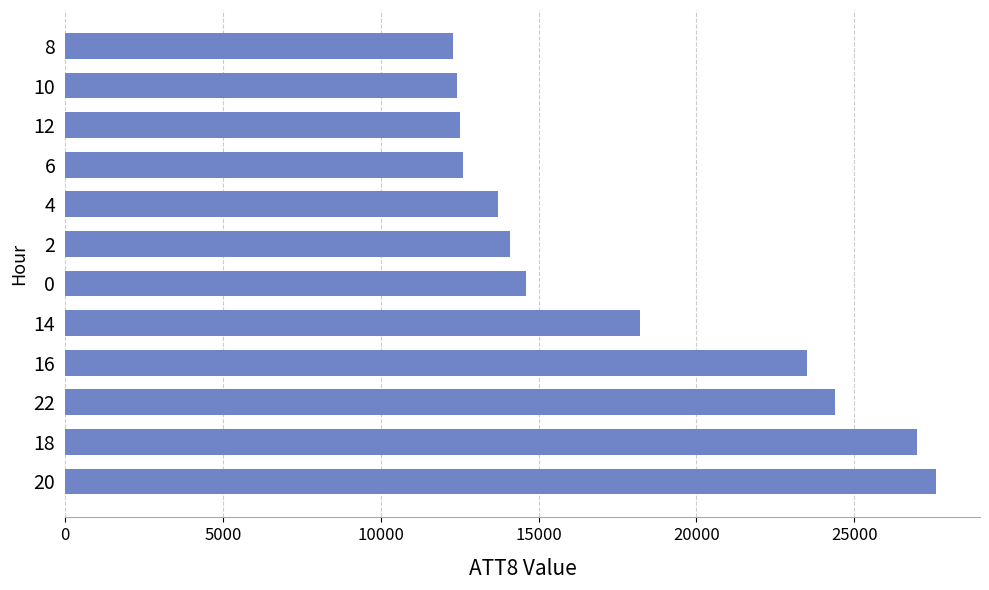

What is the sum of all values?

212900